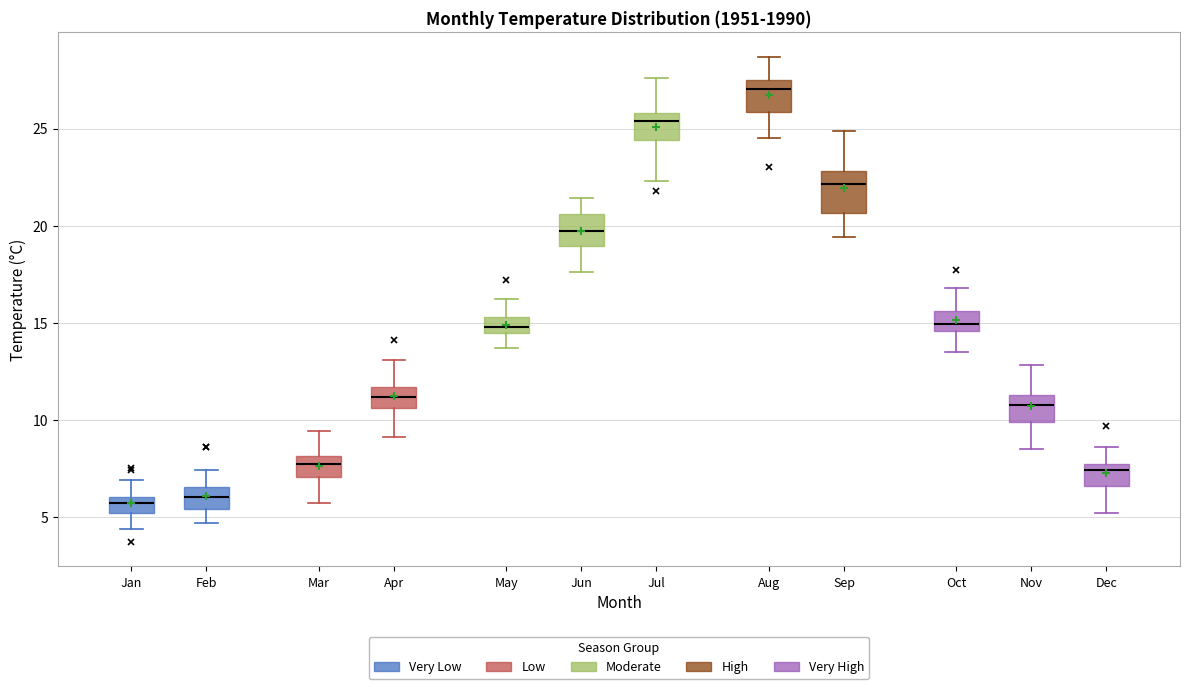

Reading left to right, read every box against the y-axis: the position of its median line, the range the box covers, and the ends of its whiskers. The values are not printed on the chart, so give them approximately, as read against the axis.

Jan: median 5.5, box 5.0 to 6.0, whiskers 4.5 to 7.0
Feb: median 6.0, box 5.5 to 6.5, whiskers 4.5 to 7.5
Mar: median 8.0 (inside the box), box 7.0 to 8.0, whiskers 5.5 to 9.5
Apr: median 11.0, box 10.5 to 11.5, whiskers 9.0 to 13.0
May: median 15.0, box 14.5 to 15.5, whiskers 13.5 to 16.0
Jun: median 20.0, box 19.0 to 20.5, whiskers 17.5 to 21.5
Jul: median 25.5, box 24.5 to 26.0, whiskers 22.5 to 27.5
Aug: median 27.0, box 26.0 to 27.5, whiskers 24.5 to 28.5
Sep: median 22.0, box 20.5 to 23.0, whiskers 19.5 to 25.0
Oct: median 15.0, box 14.5 to 15.5, whiskers 13.5 to 17.0
Nov: median 11.0, box 10.0 to 11.5, whiskers 8.5 to 13.0
Dec: median 7.5 (just below the box's upper edge), box 6.5 to 7.5, whiskers 5.0 to 8.5